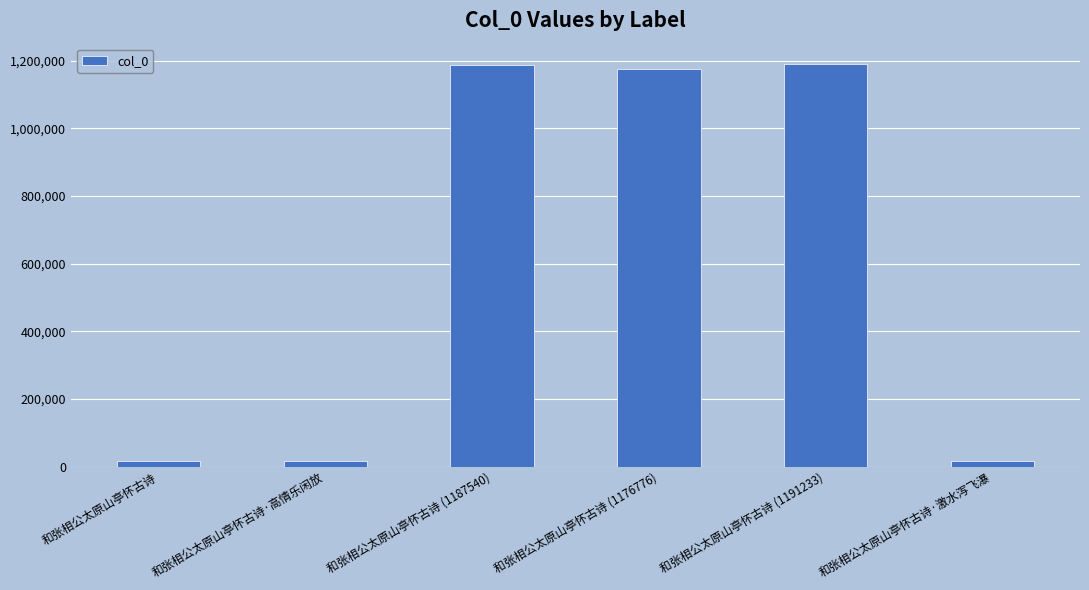

What is the average value?

600270